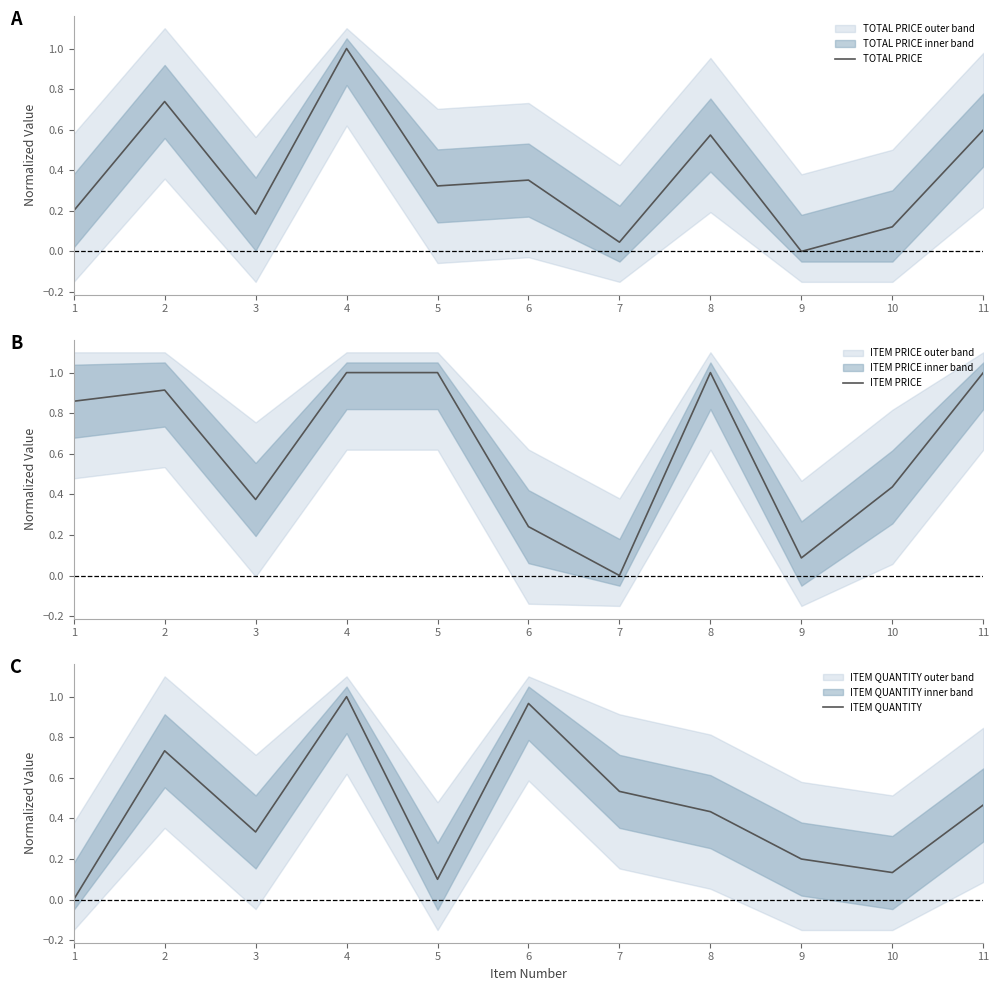

The ITEM PRICE series shows 0.5 at 8. True or false?

False